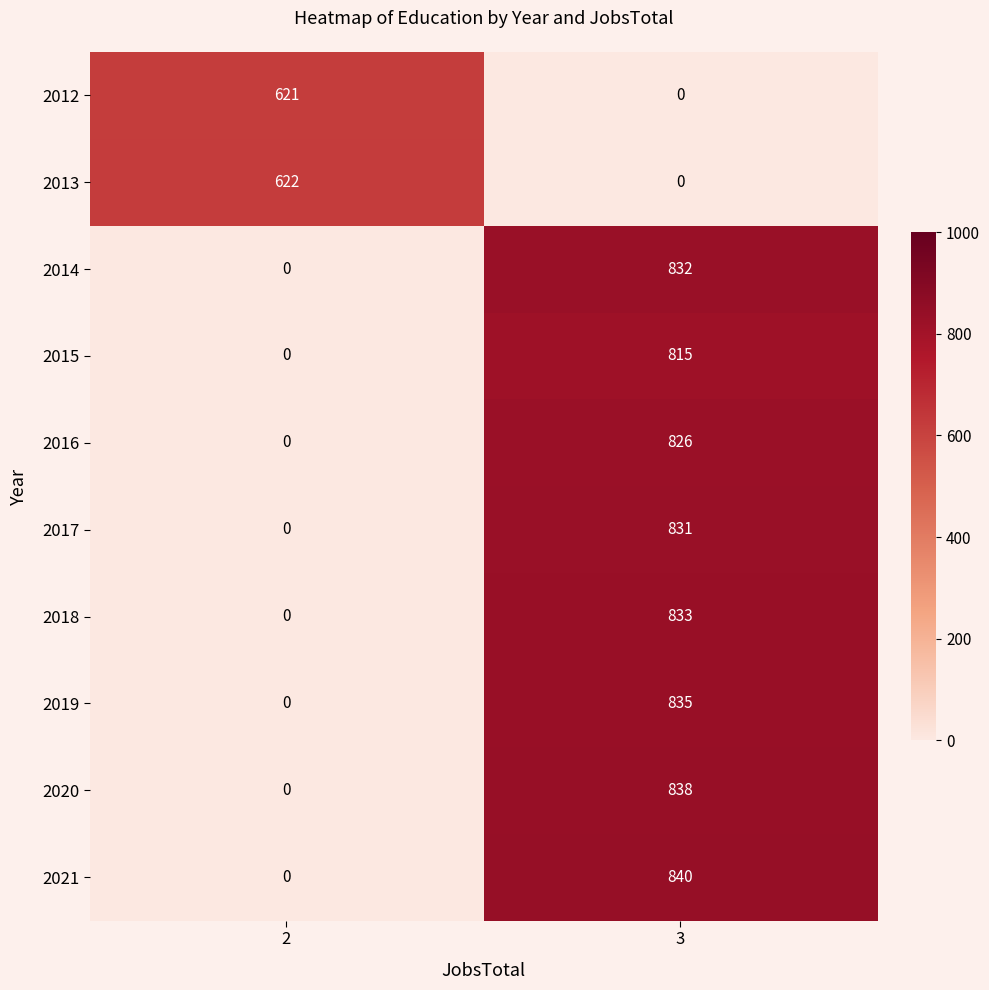

Which category has the highest value in the 2019 series?

3